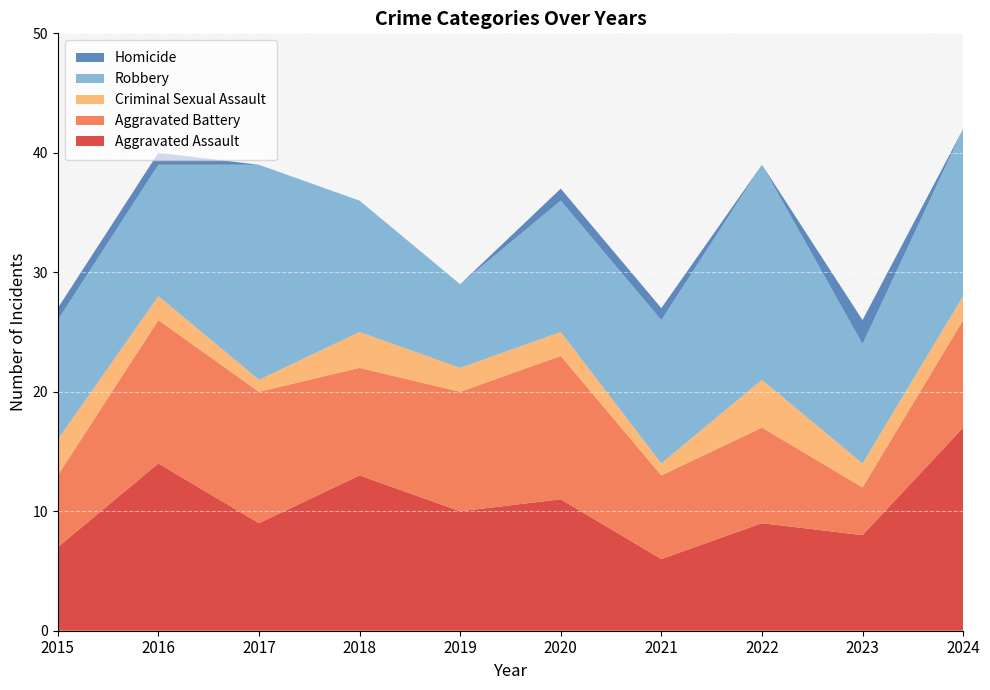

Reading right to left, transcribe all the data shown in this chart.

Aggravated Assault: 2024=17	2023=8	2022=9	2021=6	2020=11	2019=10	2018=13	2017=9	2016=14	2015=7
Aggravated Battery: 2024=9	2023=4	2022=8	2021=7	2020=12	2019=10	2018=9	2017=11	2016=12	2015=6
Criminal Sexual Assault: 2024=2	2023=2	2022=4	2021=1	2020=2	2019=2	2018=3	2017=1	2016=2	2015=3
Robbery: 2024=14	2023=10	2022=18	2021=12	2020=11	2019=7	2018=11	2017=18	2016=11	2015=10
Homicide: 2024=0	2023=2	2022=0	2021=1	2020=1	2019=0	2018=0	2017=0	2016=1	2015=1